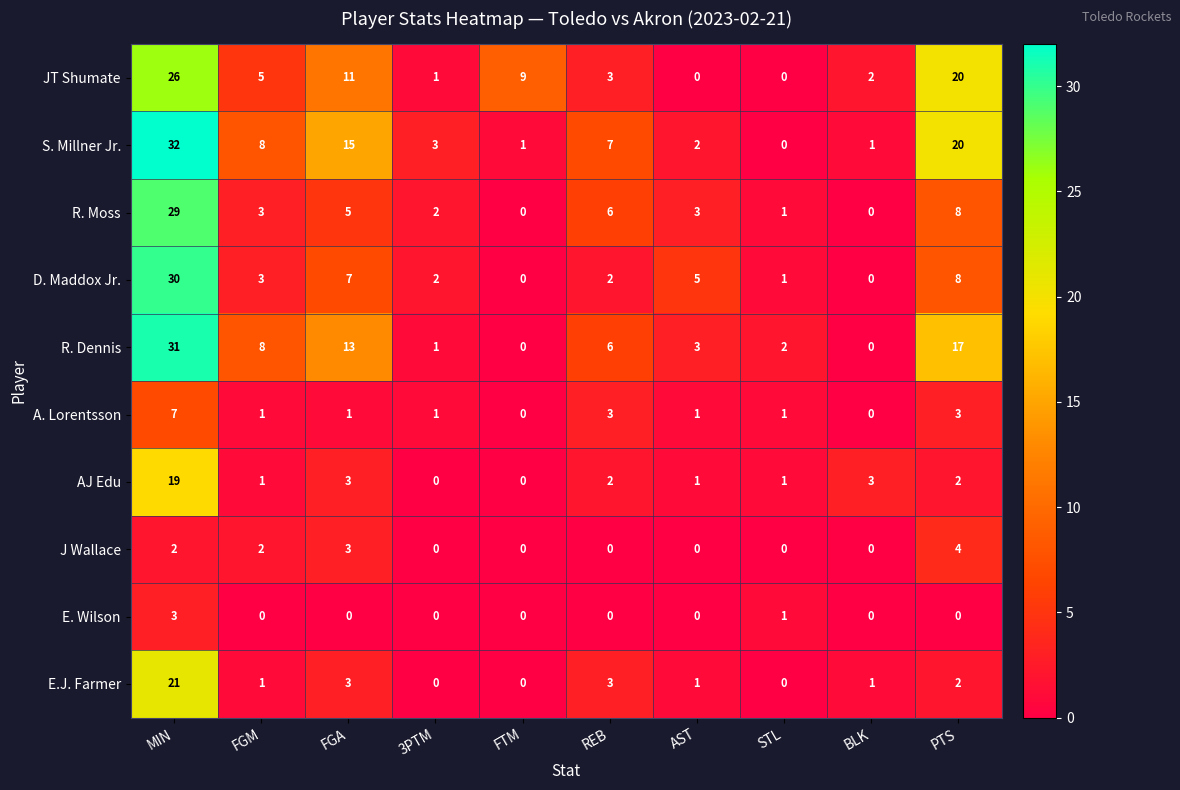

List the series in order of their peak value, highest first.

S. Millner Jr., R. Dennis, D. Maddox Jr., R. Moss, JT Shumate, E.J. Farmer, AJ Edu, A. Lorentsson, J Wallace, E. Wilson